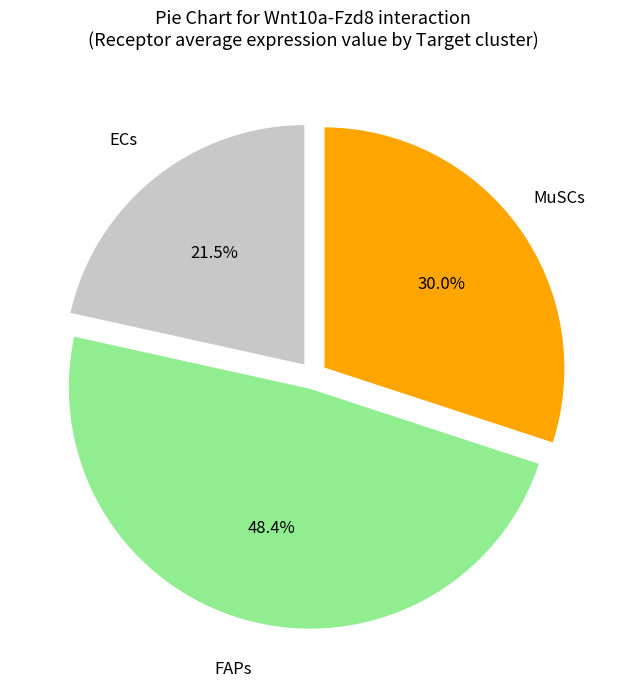

Is there any slice that represents more than half of the pie?

No